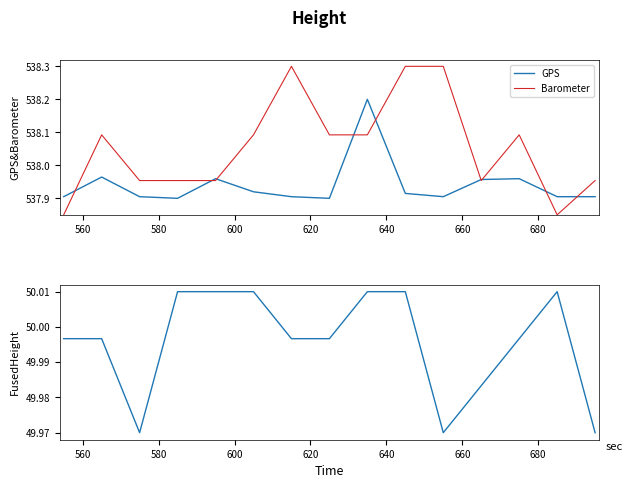

Does the chart have visible grid lines?

No